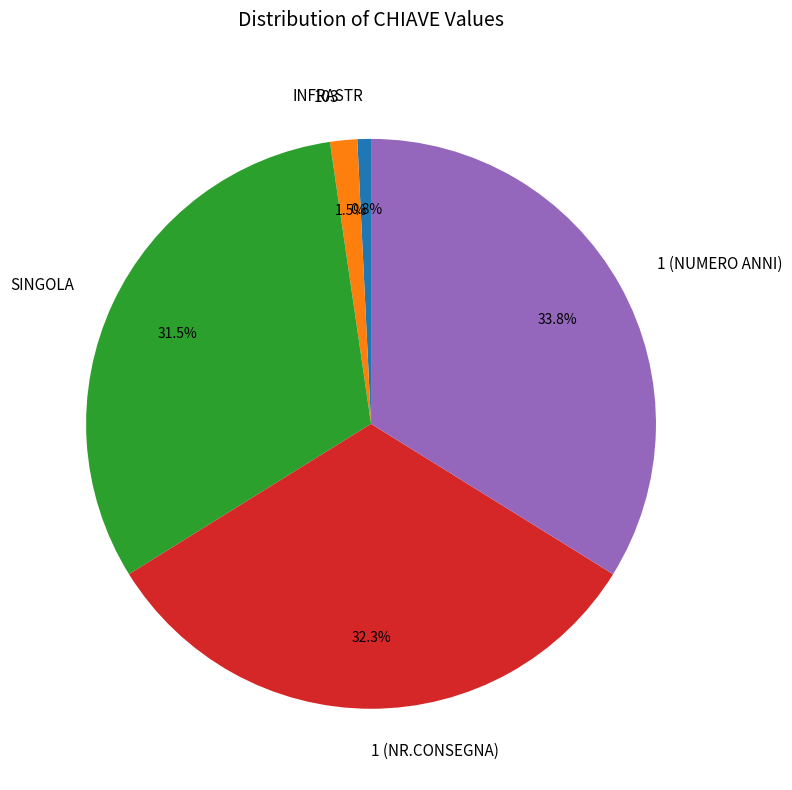

To the nearest percent, what is the average slice percentage?

20%